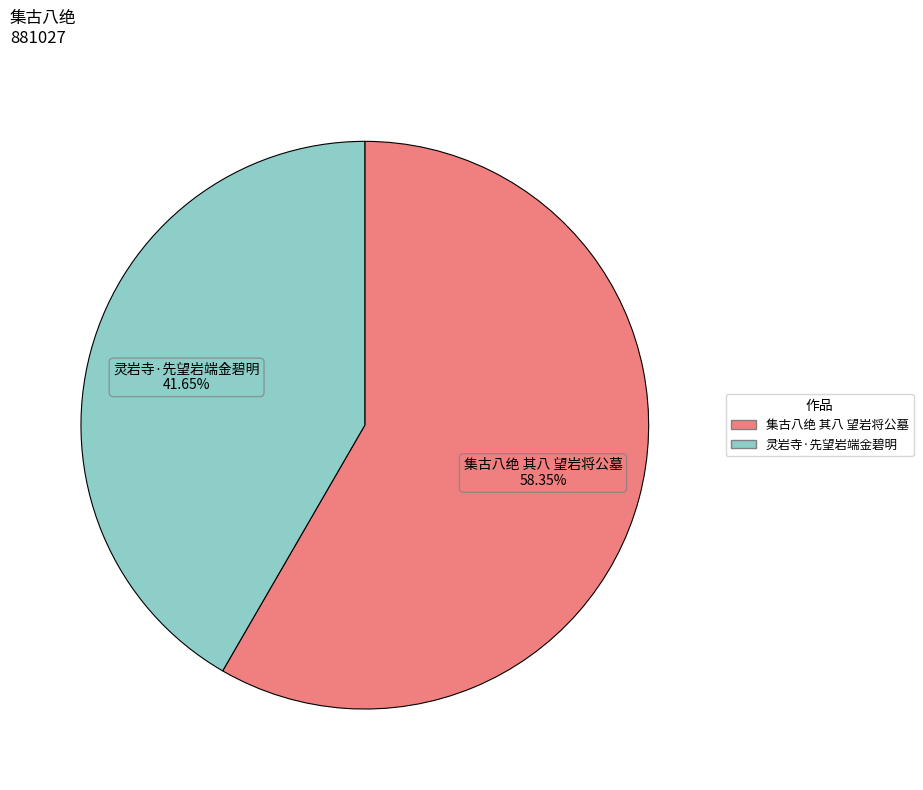

Which category has the smallest portion of the pie?

灵岩寺·先望岩端金碧明